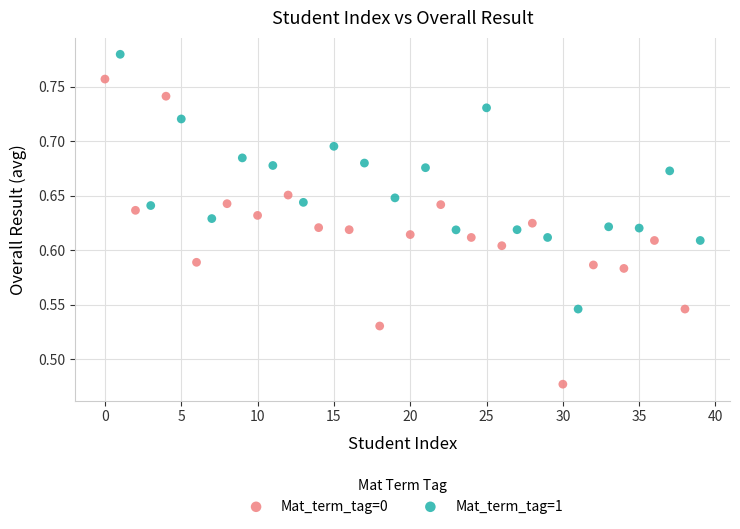

Which series reaches the maximum Y coordinate?

Mat_term_tag=1